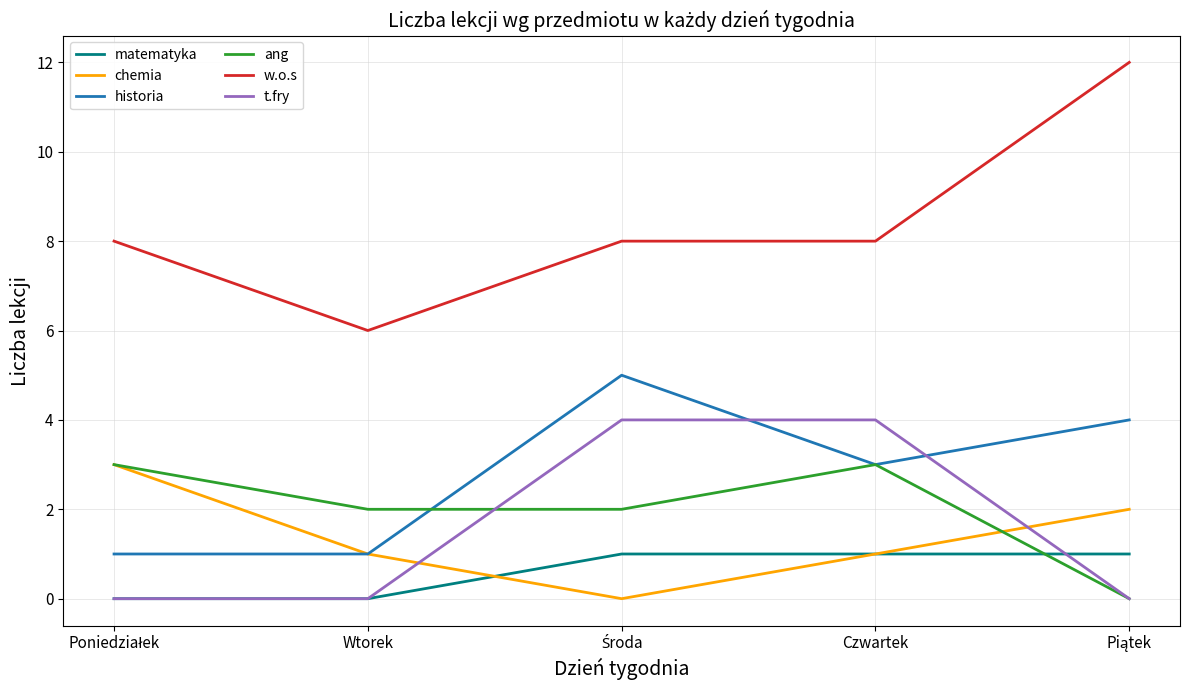

Which series has the largest range (max minus min)?

w.o.s